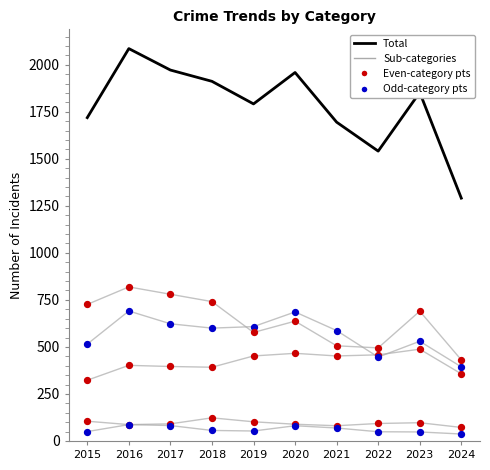

How many lines are shown in the chart?

6